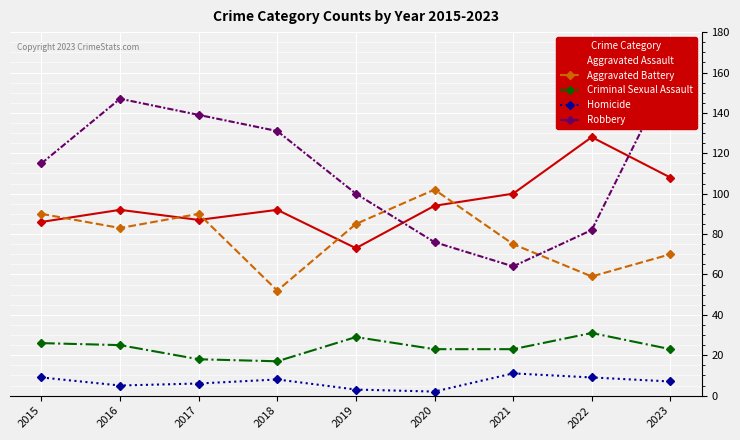

Is this an area chart (filled region under the line)?

No